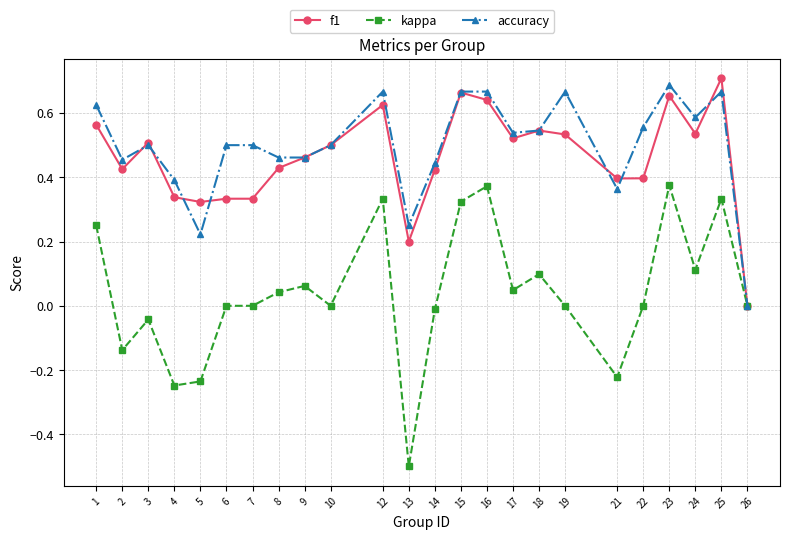

What is the total value across all series at 23?

1.7